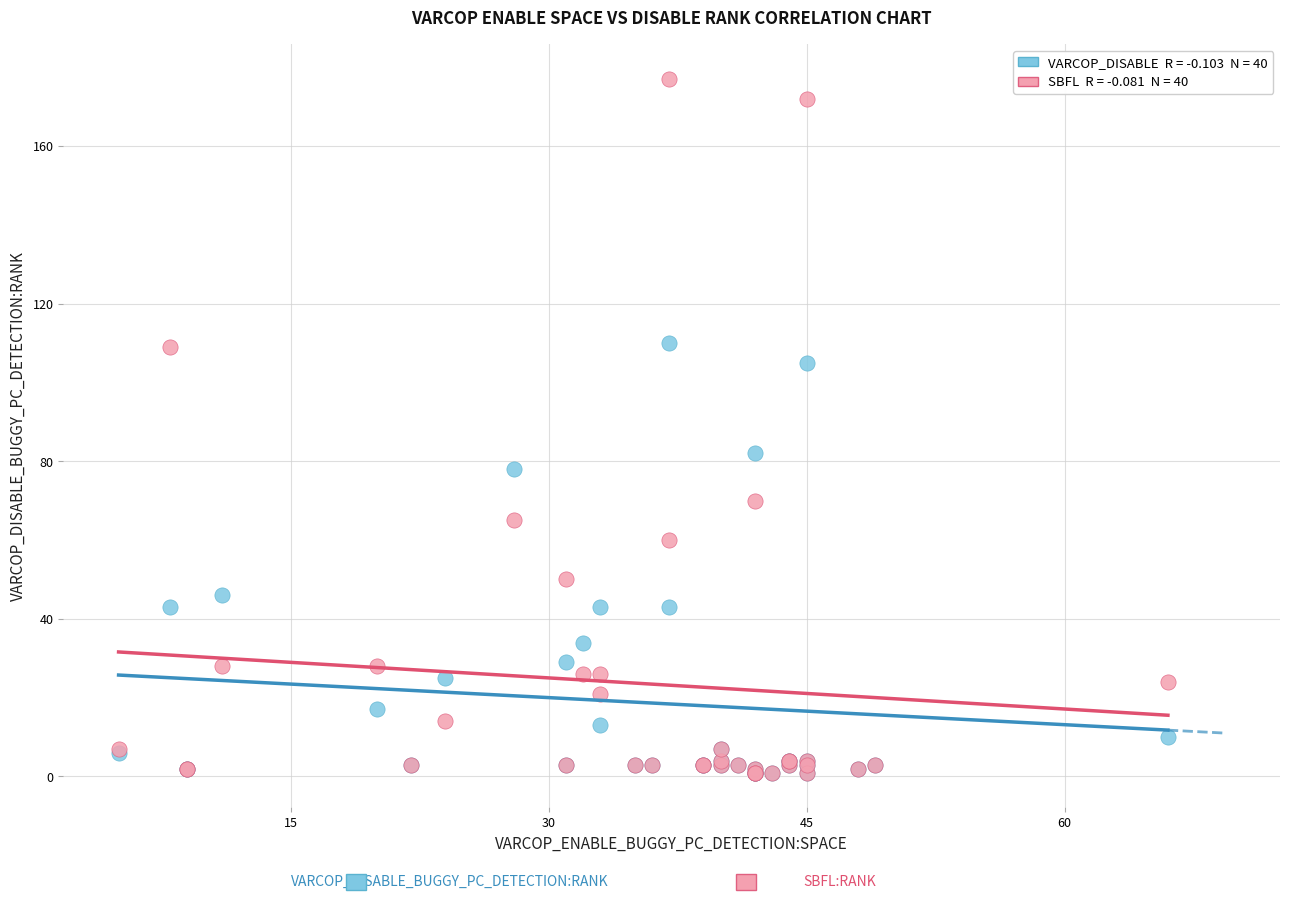

Across all series, what Y value is closest to 89?

82